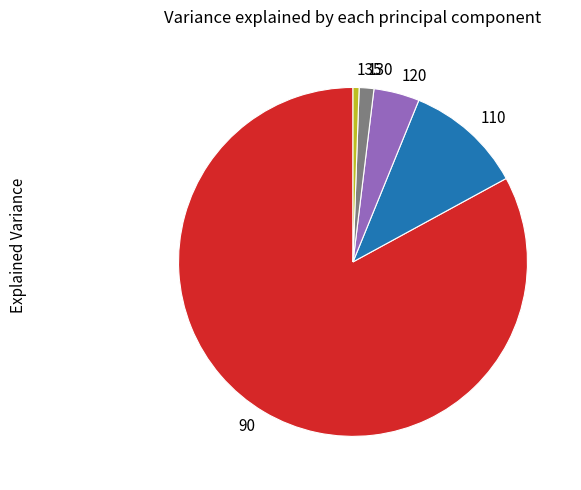

Which has a higher value, 110 or 90?

90